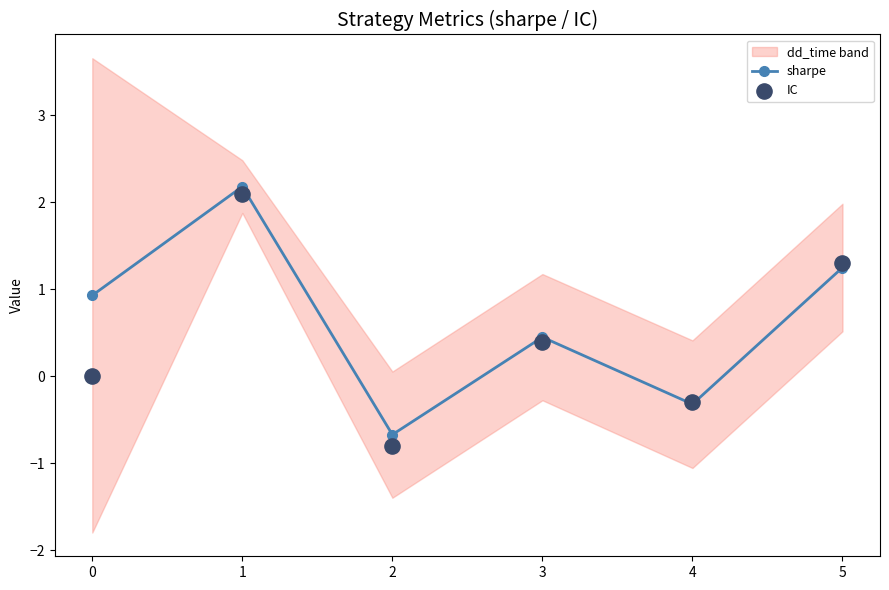

Which series reaches the minimum Y coordinate?

IC